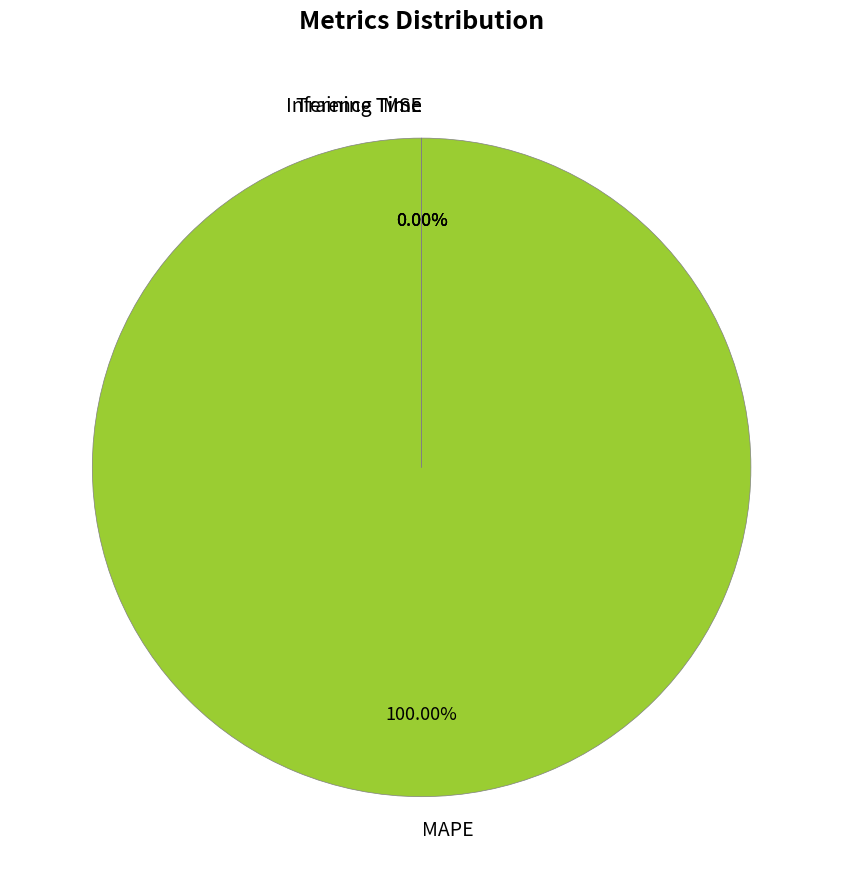

To the nearest percent, what is the difference between the largest and smallest slice percentages?

100%